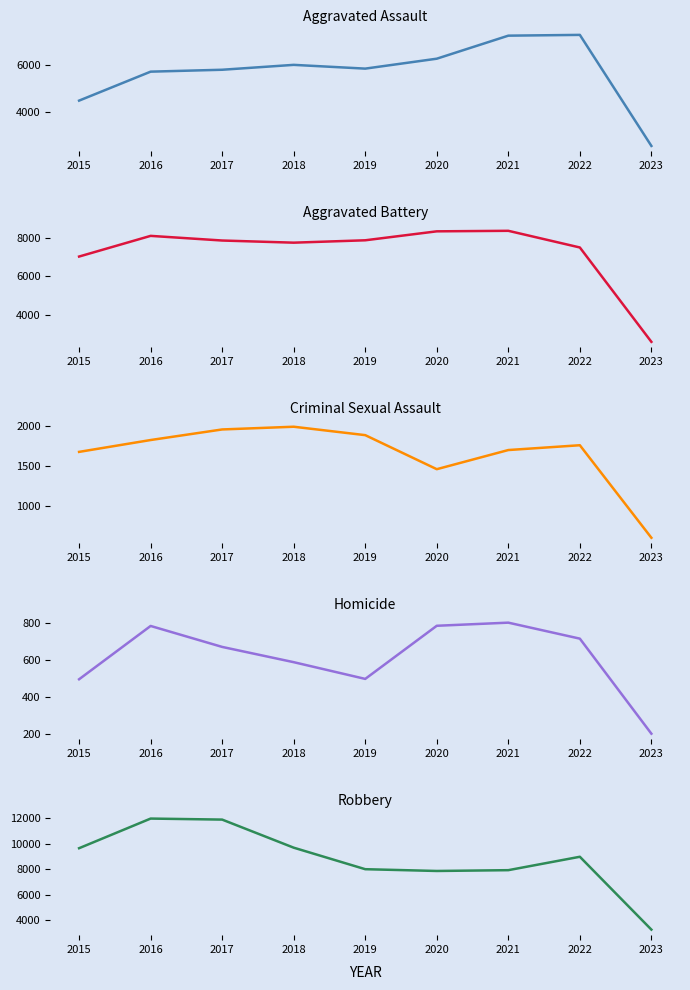

Reading left to right, extract all data points from this chart.

Aggravated Assault: 2015=4480	2016=5712	2017=5793	2018=6001	2019=5841	2020=6263	2021=7243	2022=7276	2023=2553
Aggravated Battery: 2015=7018	2016=8085	2017=7845	2018=7734	2019=7857	2020=8319	2021=8346	2022=7486	2023=2618
Criminal Sexual Assault: 2015=1673	2016=1821	2017=1953	2018=1987	2019=1882	2020=1457	2021=1696	2022=1756	2023=601
Homicide: 2015=496	2016=786	2017=672	2018=589	2019=498	2020=787	2021=804	2022=717	2023=200
Robbery: 2015=9638	2016=11960	2017=11880	2018=9680	2019=7994	2020=7855	2021=7918	2022=8968	2023=3261